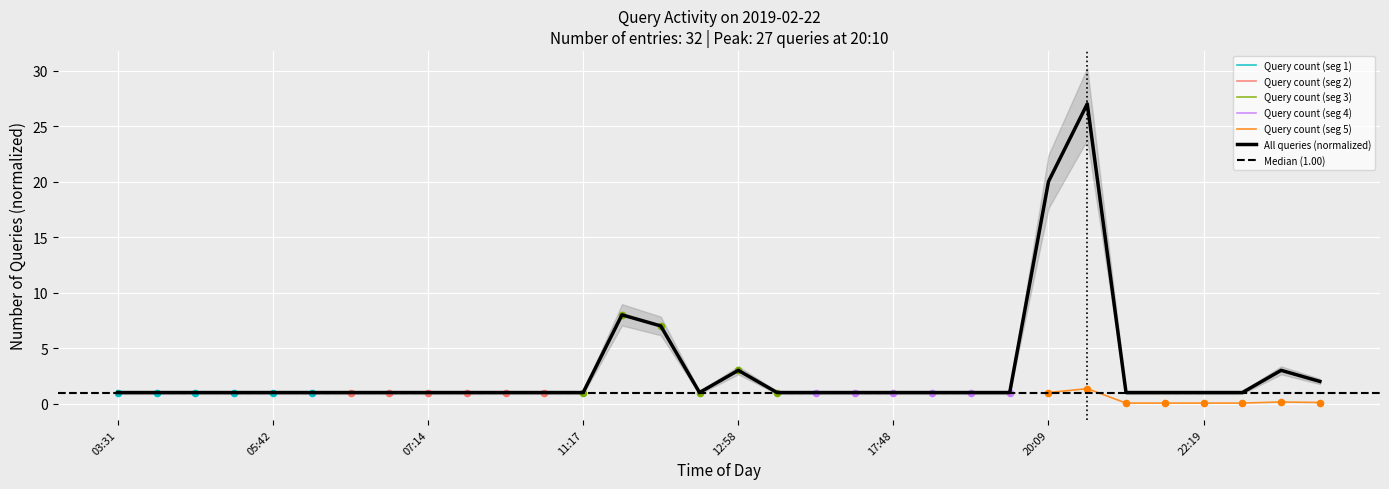

Between 18:13 and 06:38, which is larger?

18:13